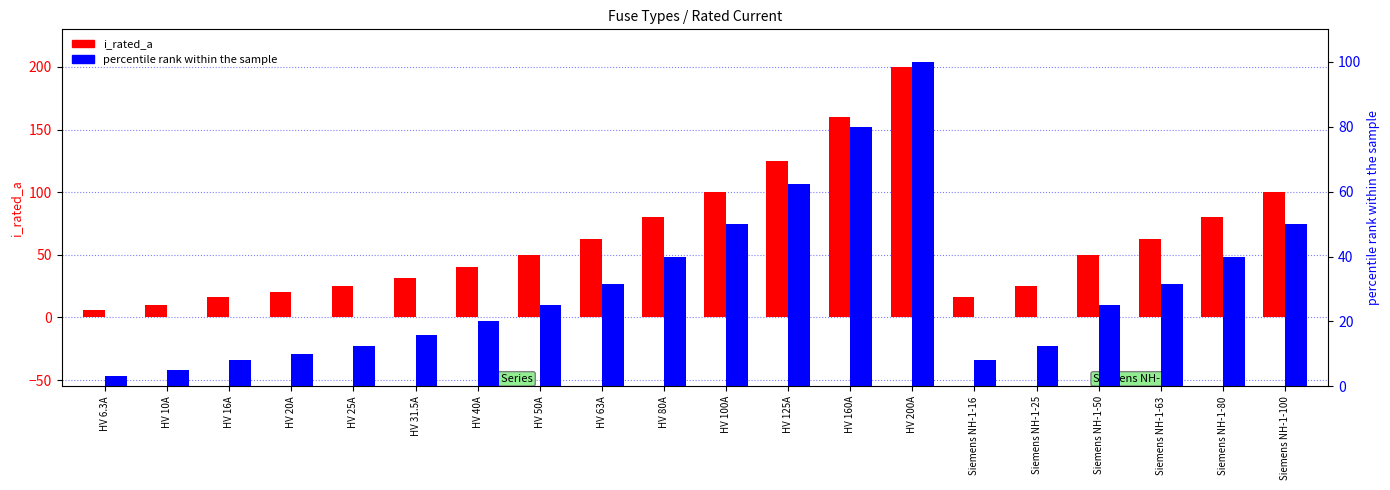

The i_rated_a series shows 80.0 at HV 80A. True or false?

True